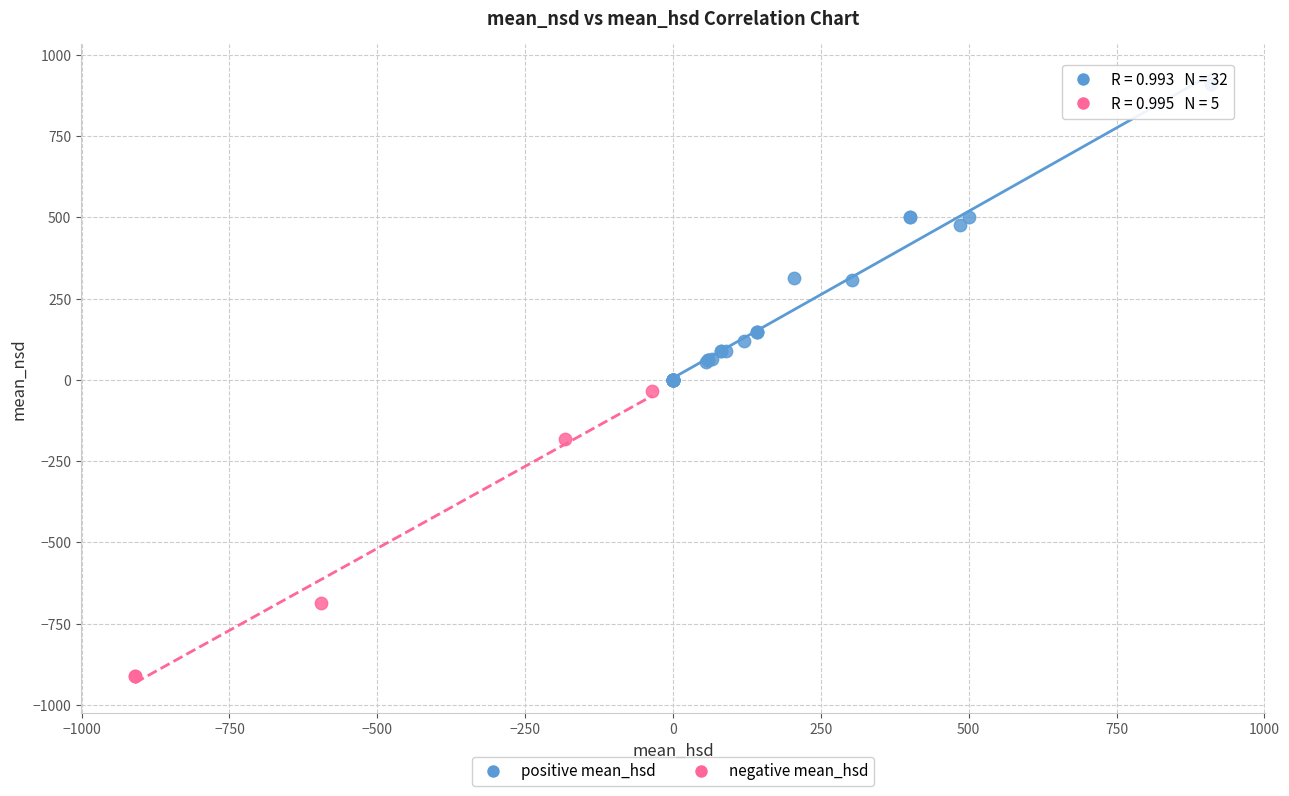

Which series contains the lowest Y value?

negative mean_hsd